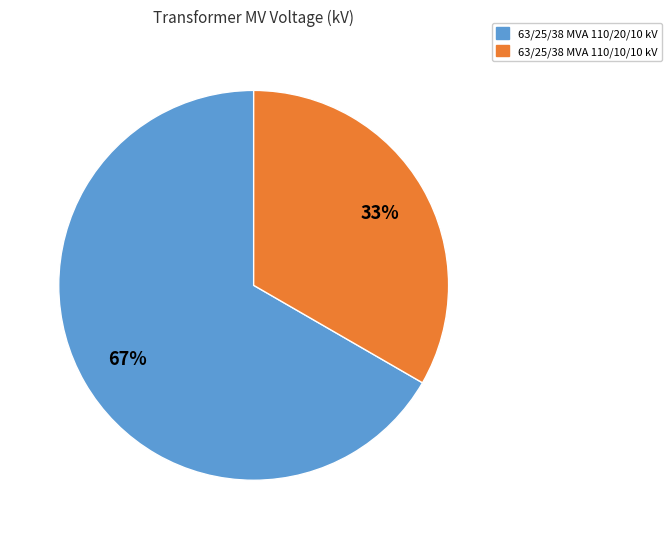

To the nearest percent, what is the combined percentage of 63/25/38 MVA 110/20/10 kV and 63/25/38 MVA 110/10/10 kV?

100%